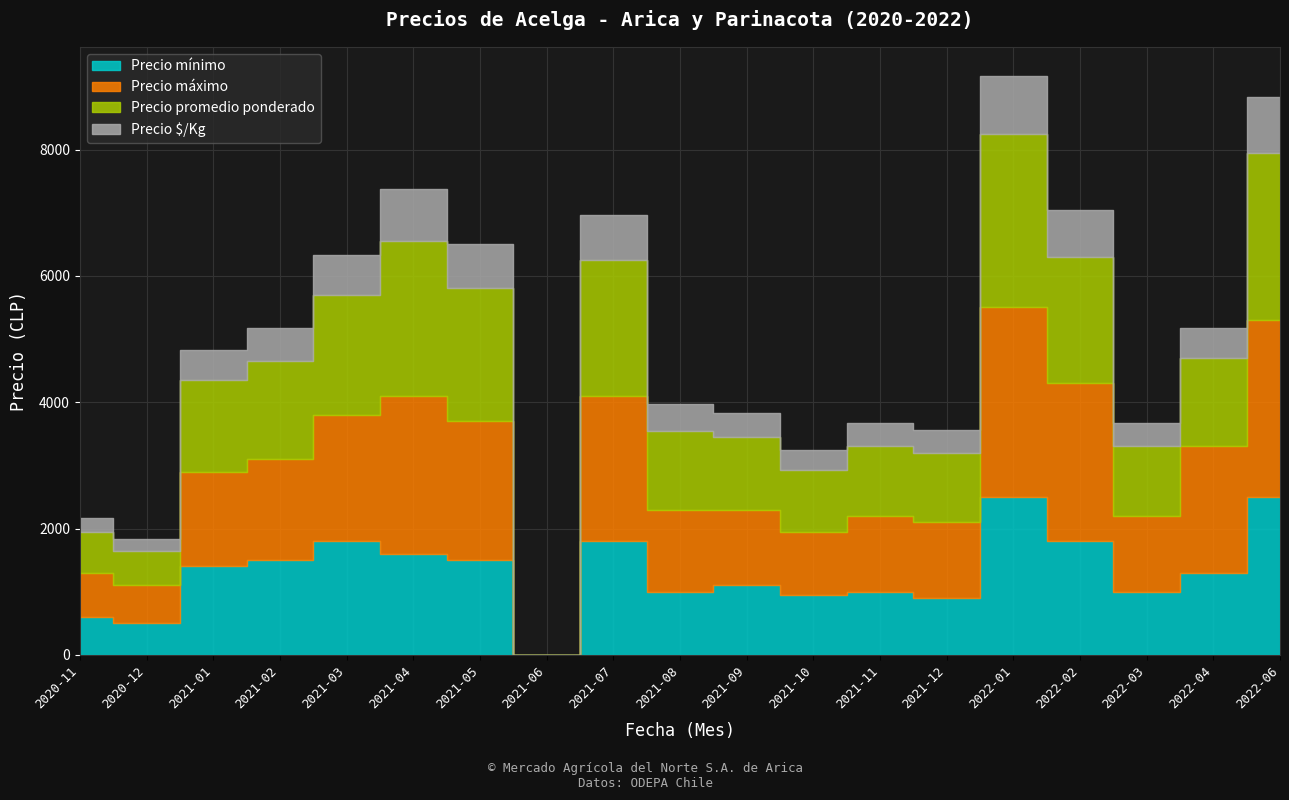

What is the value of the Precio mínimo point at the 6th from the left?

1600